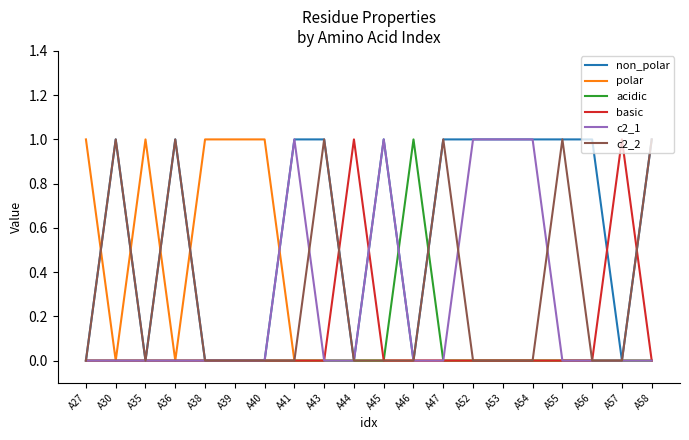

Reading left to right, extract all data points from this chart.

non_polar: A27=0	A30=1	A35=0	A36=1	A38=0	A39=0	A40=0	A41=1	A43=1	A44=0	A45=1	A46=0	A47=1	A52=1	A53=1	A54=1	A55=1	A56=1	A57=0	A58=1
polar: A27=1	A30=0	A35=1	A36=0	A38=1	A39=1	A40=1	A41=0	A43=0	A44=0	A45=0	A46=0	A47=0	A52=0	A53=0	A54=0	A55=0	A56=0	A57=0	A58=0
acidic: A27=0	A30=0	A35=0	A36=0	A38=0	A39=0	A40=0	A41=0	A43=0	A44=0	A45=0	A46=1	A47=0	A52=0	A53=0	A54=0	A55=0	A56=0	A57=0	A58=0
basic: A27=0	A30=0	A35=0	A36=0	A38=0	A39=0	A40=0	A41=0	A43=0	A44=1	A45=0	A46=0	A47=0	A52=0	A53=0	A54=0	A55=0	A56=0	A57=1	A58=0
c2_1: A27=0	A30=0	A35=0	A36=0	A38=0	A39=0	A40=0	A41=1	A43=0	A44=0	A45=1	A46=0	A47=0	A52=1	A53=1	A54=1	A55=0	A56=0	A57=0	A58=0
c2_2: A27=0	A30=1	A35=0	A36=1	A38=0	A39=0	A40=0	A41=0	A43=1	A44=0	A45=0	A46=0	A47=1	A52=0	A53=0	A54=0	A55=1	A56=0	A57=0	A58=1